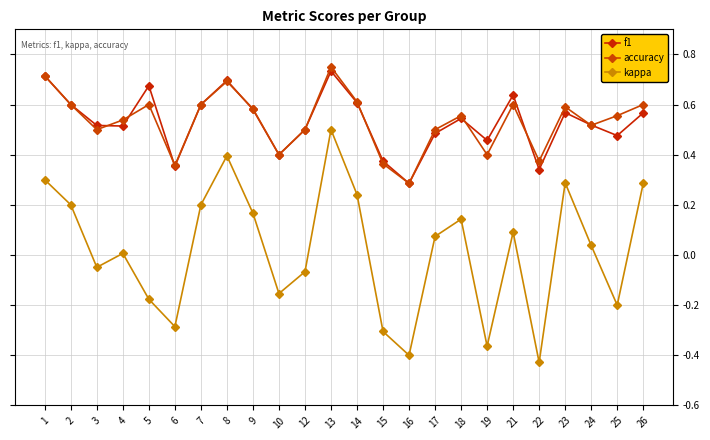

At which category does accuracy reach its first local valley?

3